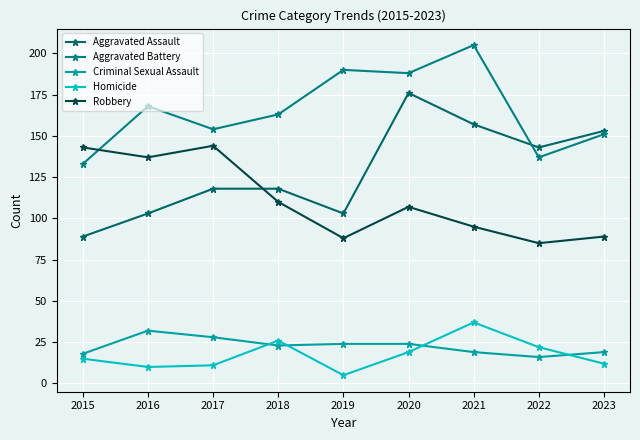

What is the value of the Criminal Sexual Assault point at the 3rd from the left?

28